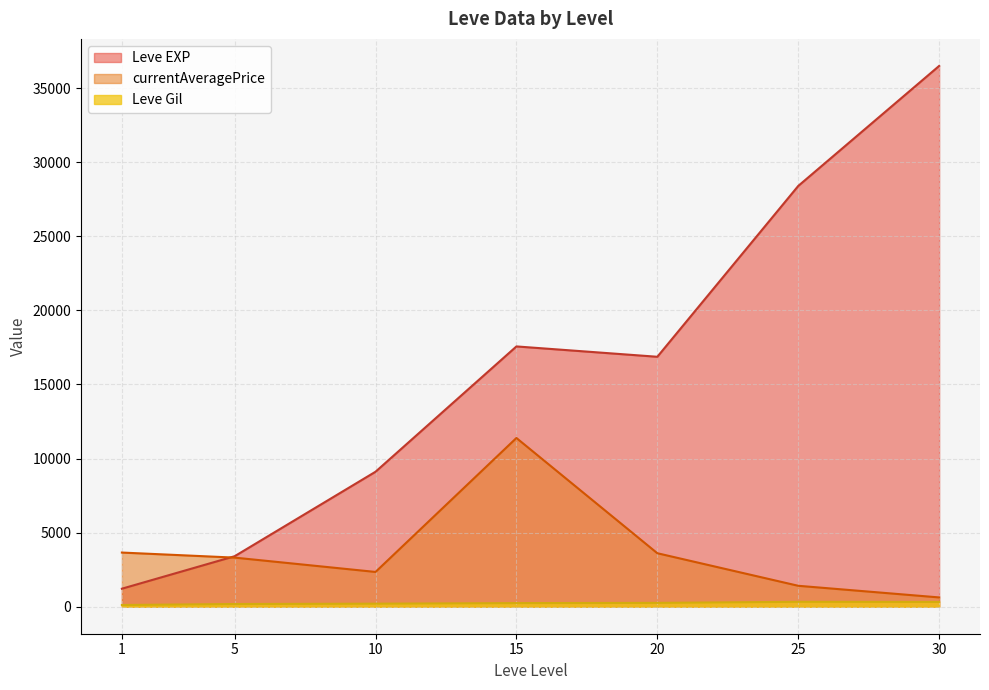

True or false: Leve Gil has a value of 188 at 25.

False